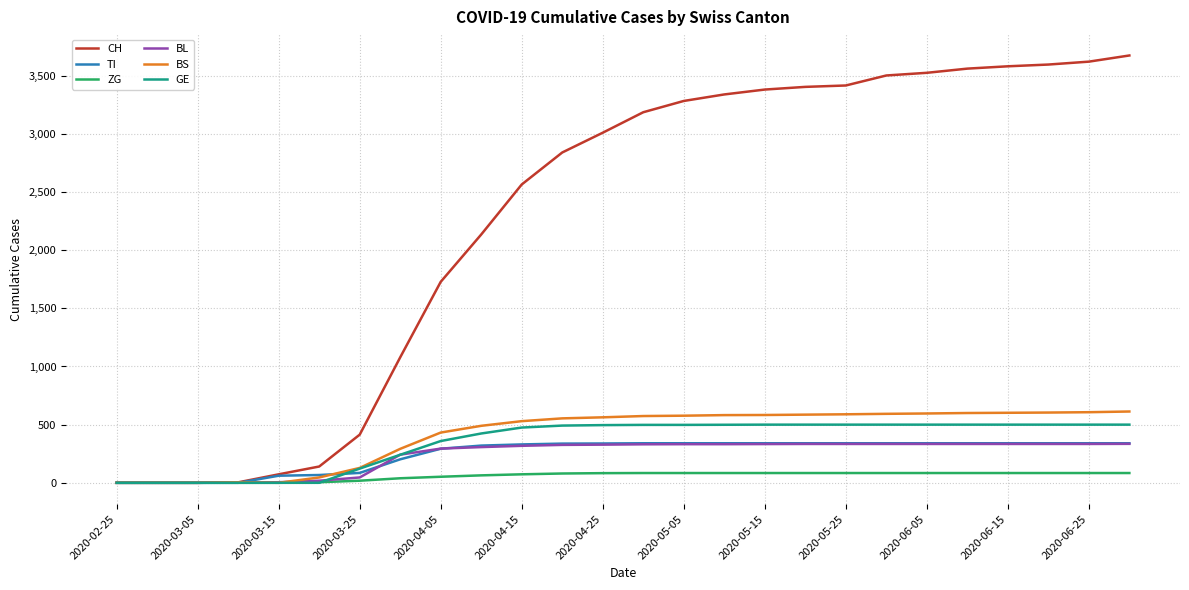

How many lines are shown in the chart?

6